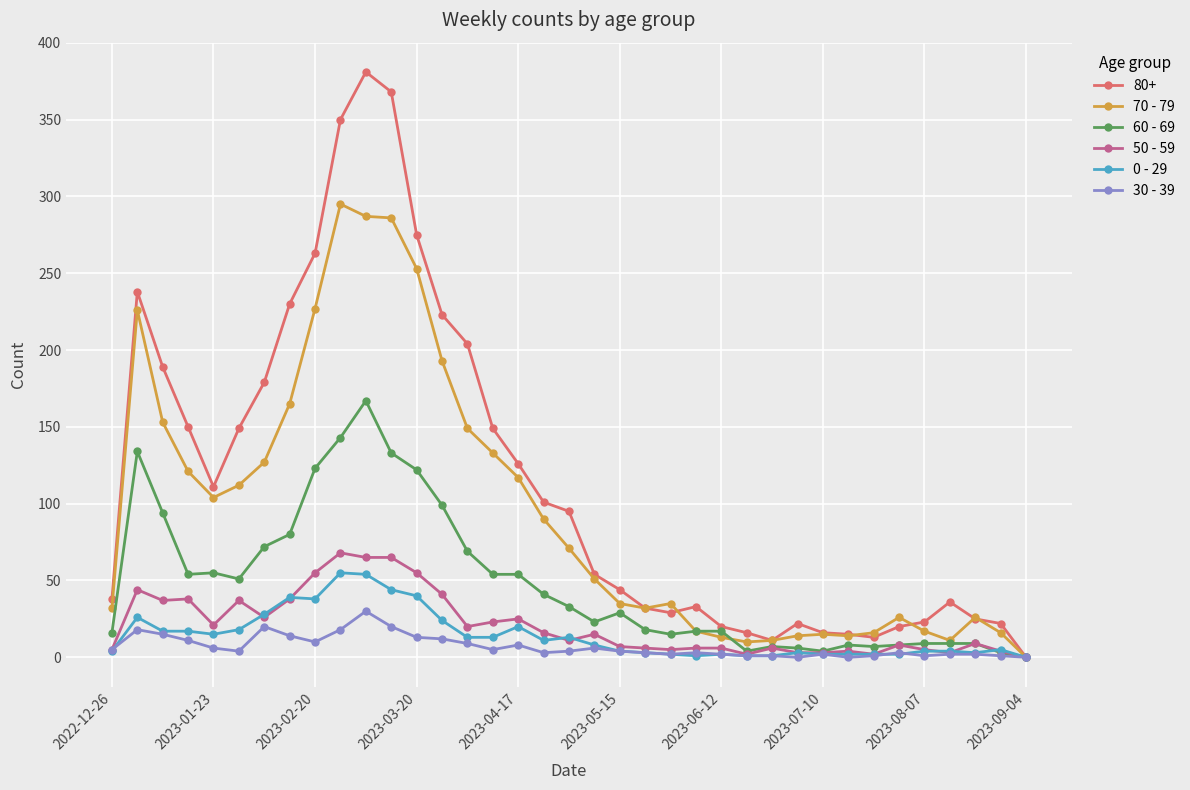

True or false: 70 - 79 has more than 1 points higher than both neighbors.

True